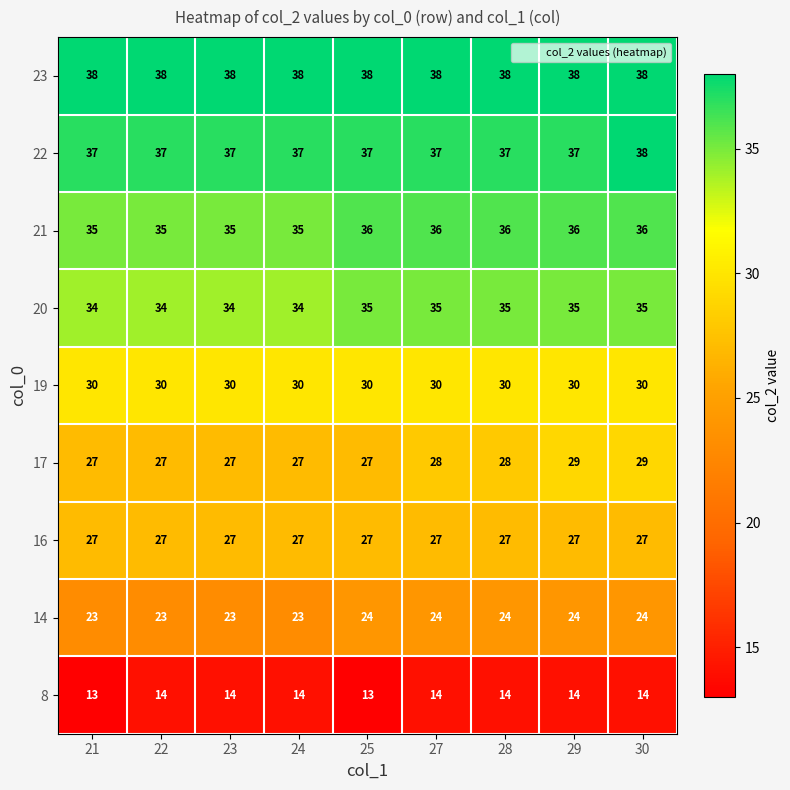

What is the spread (max minus min) of values at 24?

24